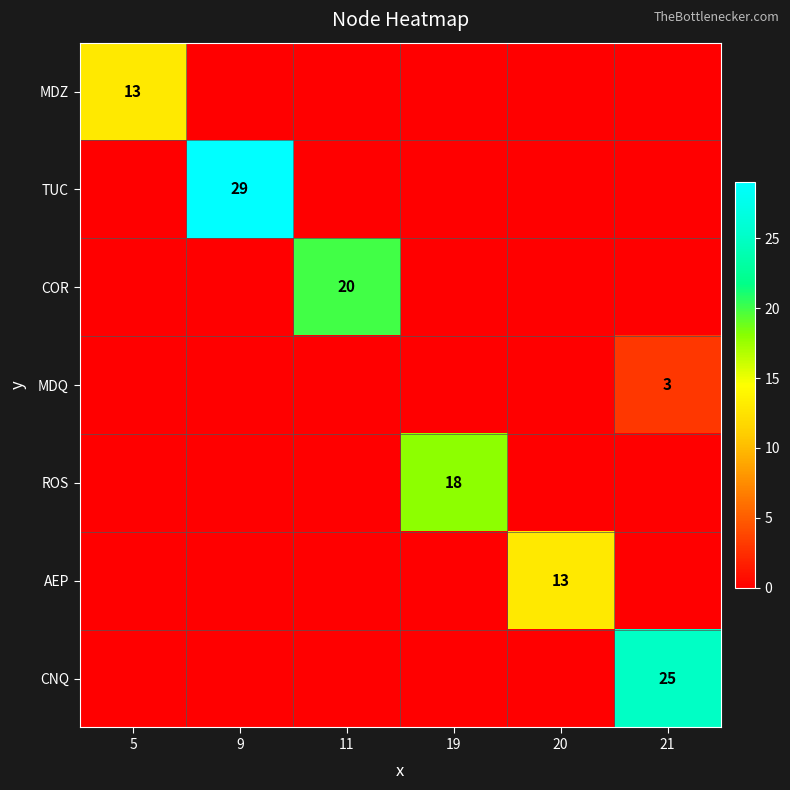

What is the spread (max minus min) of values at 19?

18